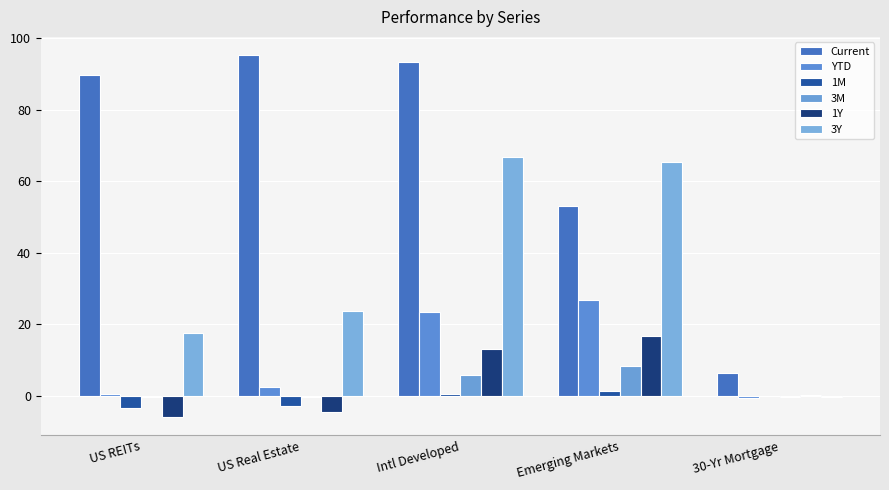

Which series has the largest total across all categories?

Current